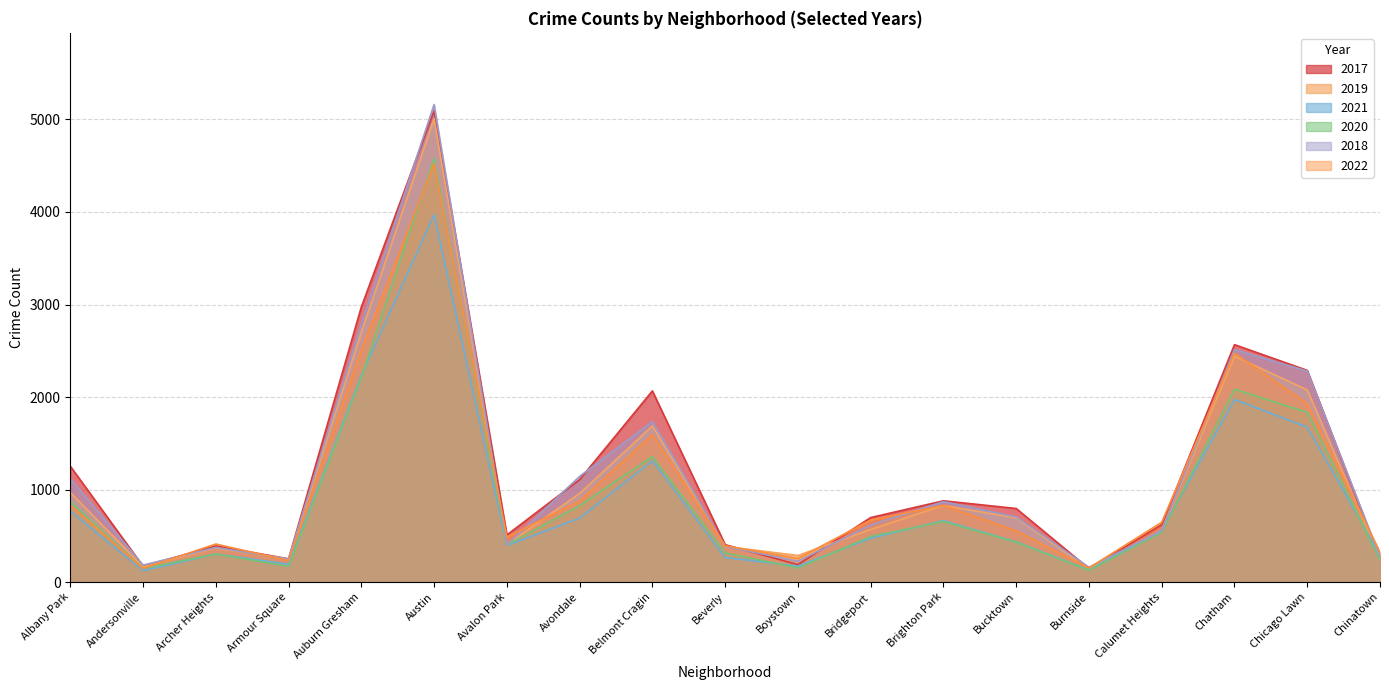

Which series has the widest spread of values?

2018